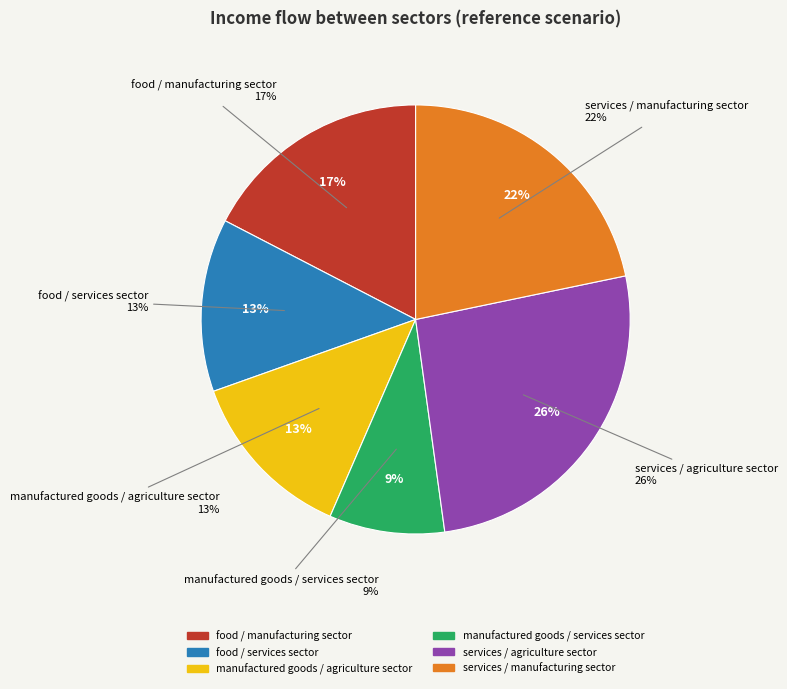

How many slices are in this pie chart?

6